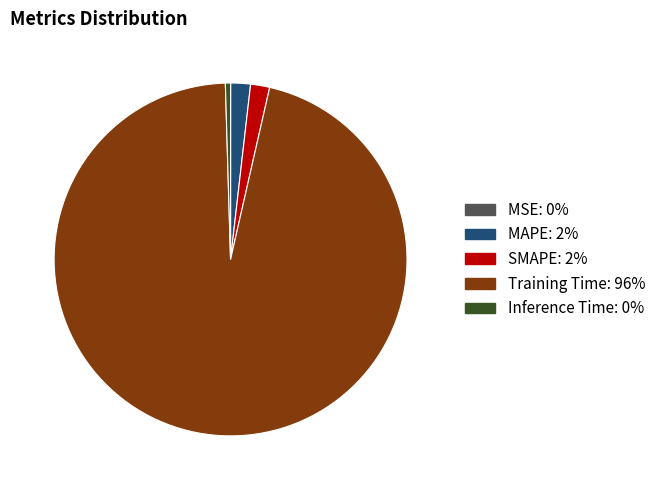

Which slice is the largest?

Training Time